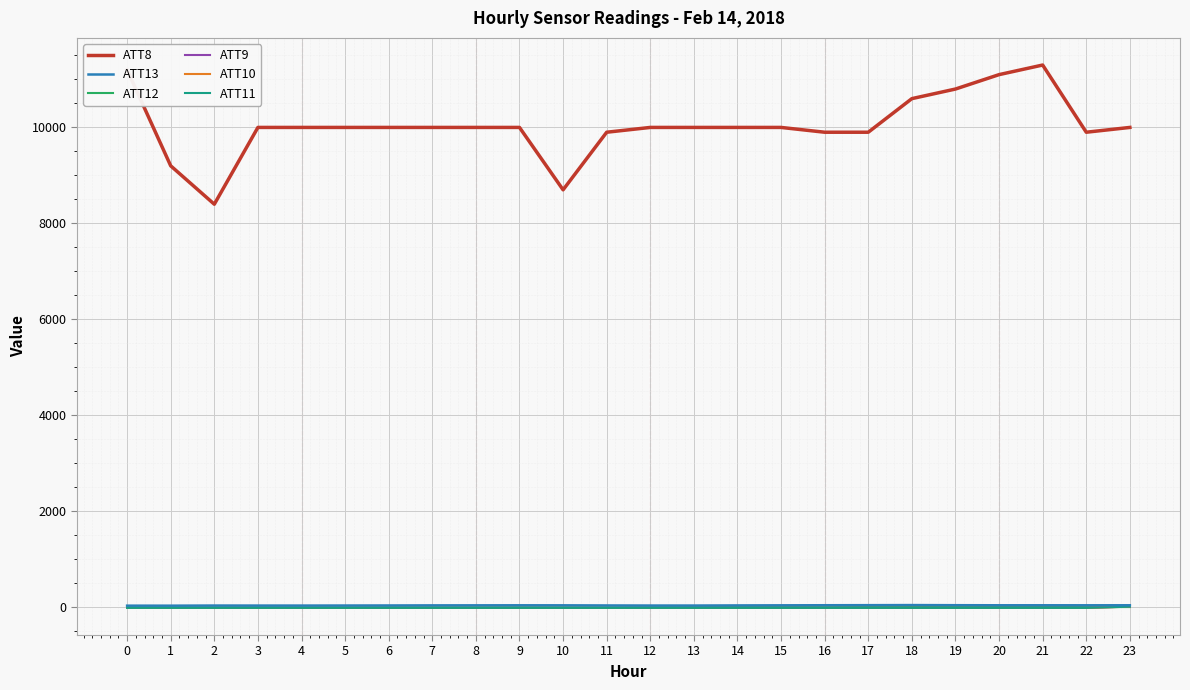

What are all the series names shown in the legend?

ATT8, ATT13, ATT12, ATT9, ATT10, ATT11